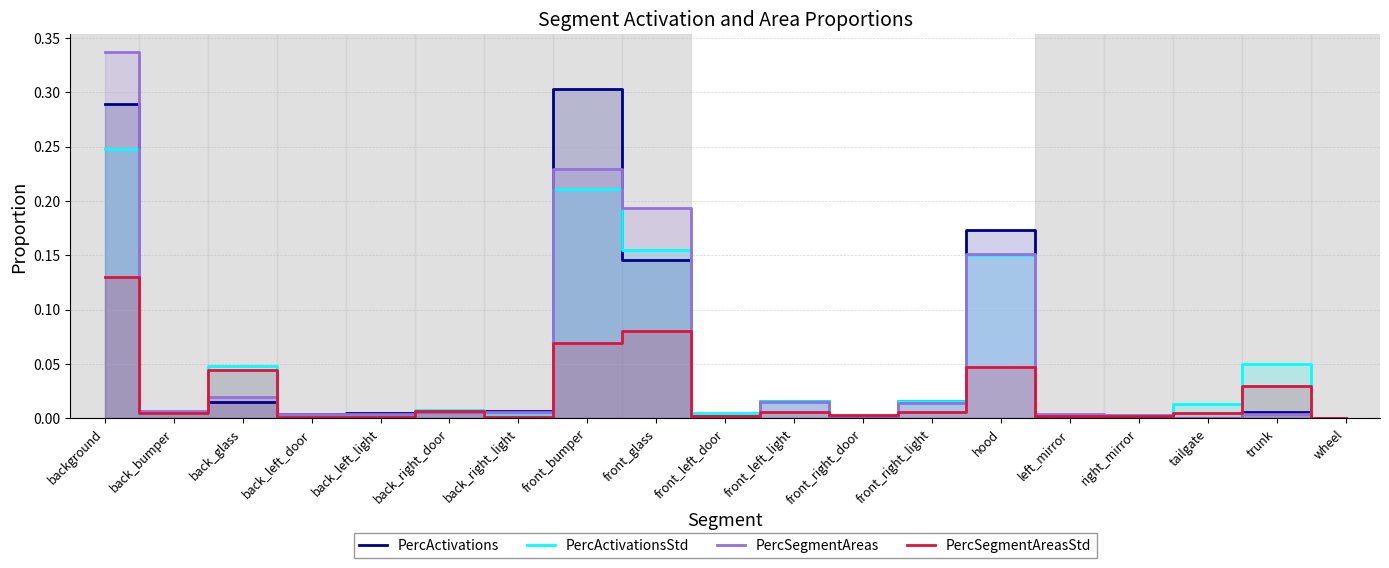

Reading right to left, what are all the values shown in this chart?

PercActivations: 0.0	0.0	0.0	0.0	0.0	0.2	0.0	0.0	0.0	0.0	0.1	0.3	0.0	0.0	0.0	0.0	0.0	0.0	0.3
PercActivationsStd: 0.0	0.1	0.0	0.0	0.0	0.2	0.0	0.0	0.0	0.0	0.2	0.2	0.0	0.0	0.0	0.0	0.0	0.0	0.2
PercSegmentAreas: 0.0	0.0	0.0	0.0	0.0	0.2	0.0	0.0	0.0	0.0	0.2	0.2	0.0	0.0	0.0	0.0	0.0	0.0	0.3
PercSegmentAreasStd: 0.0	0.0	0.0	0.0	0.0	0.0	0.0	0.0	0.0	0.0	0.1	0.1	0.0	0.0	0.0	0.0	0.0	0.0	0.1